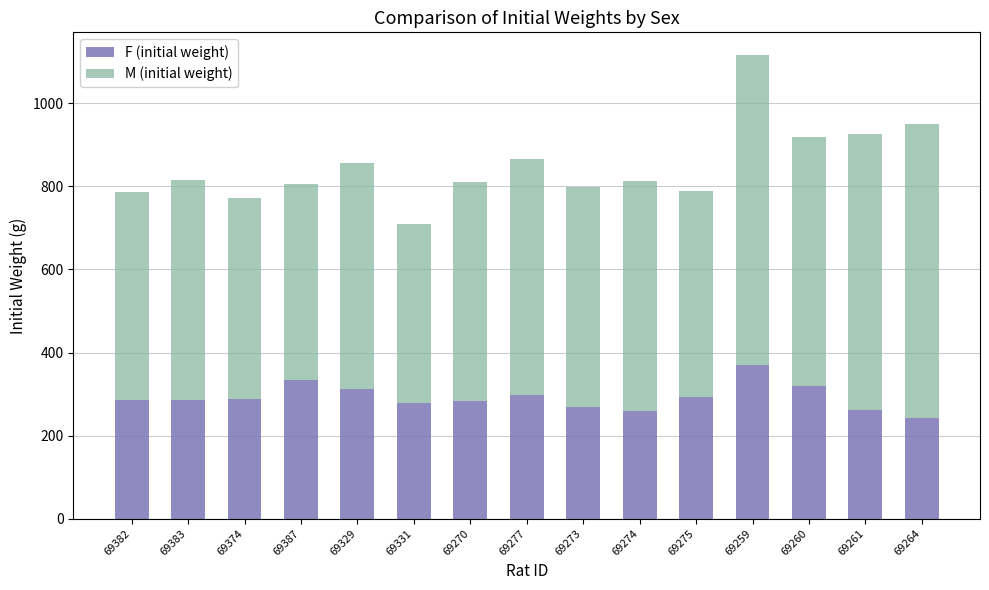

True or false: F (initial weight) has a value of 357.2 at 69273.

False